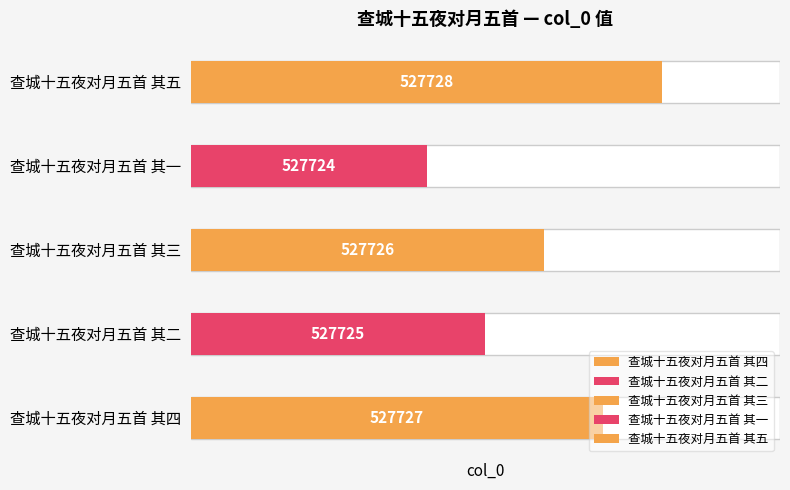

Are the bars grouped side by side (vs. stacked)?

No